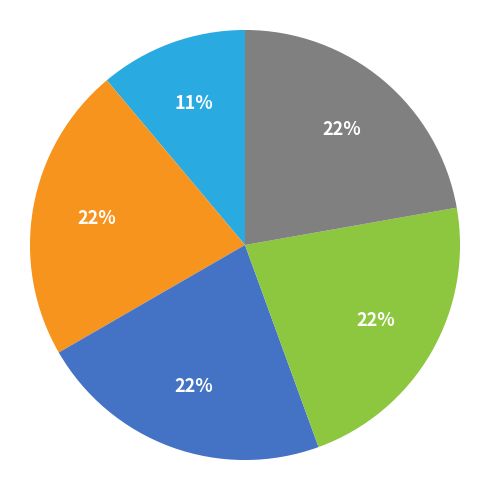

Is there a majority slice in this chart?

No